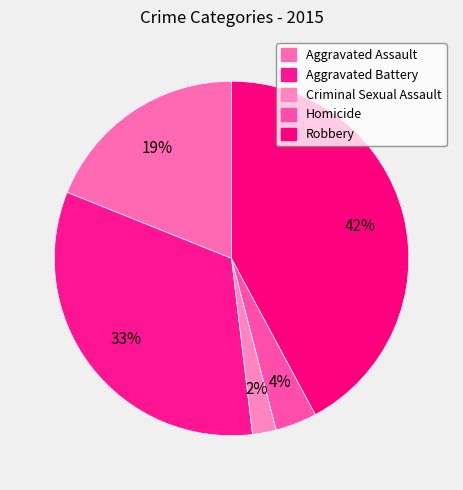

What is the total percentage of Aggravated Assault and Aggravated Battery?

51.9%